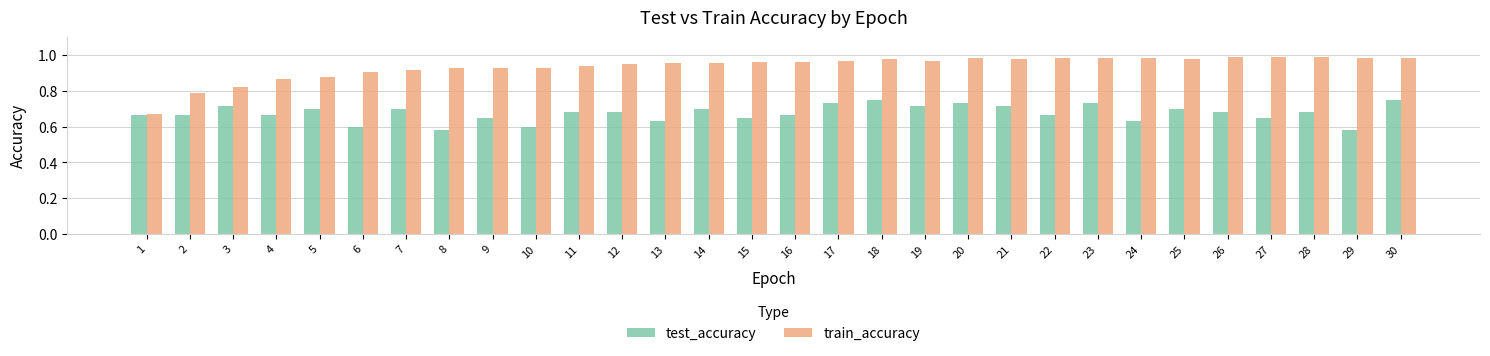

The train_accuracy series shows 0.2 at 13. True or false?

False